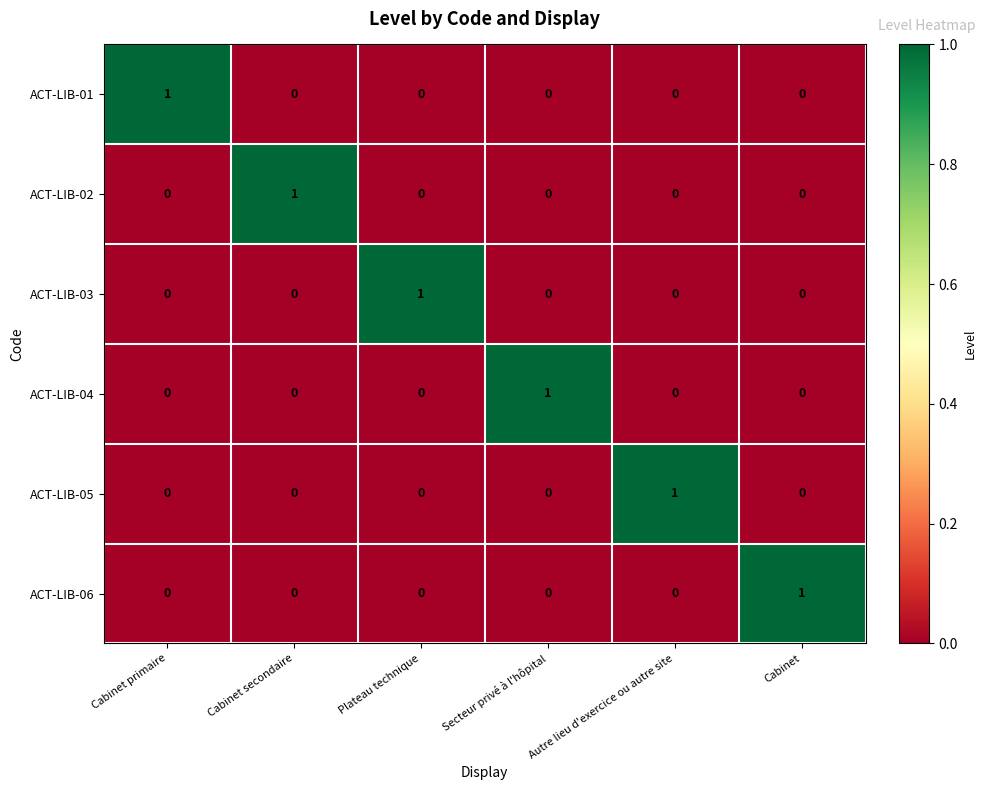

How many ACT-LIB-03 values are between 0 and 1?

6